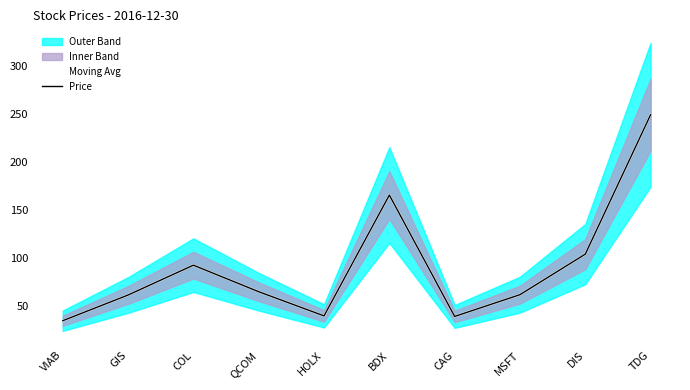

Does the chart have visible grid lines?

No